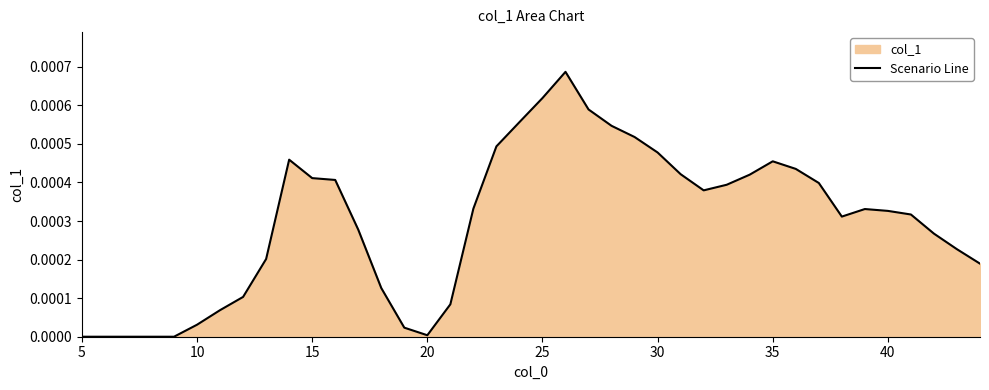

The chart shows a value of 0.0 at 38. True or false?

False